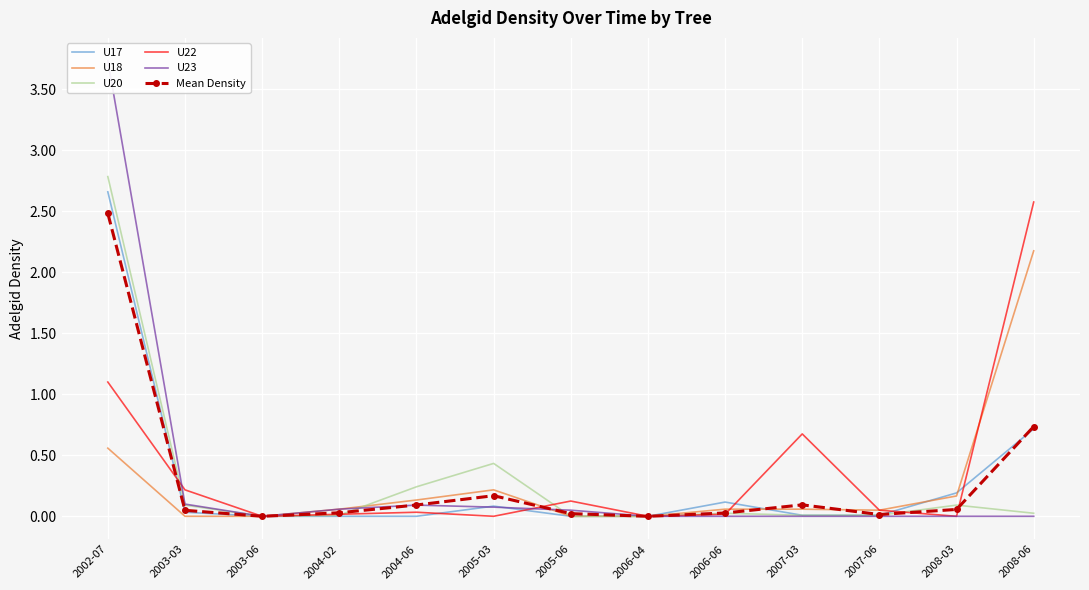

What is the difference between the maximum and minimum values in the U20 series?

2.8